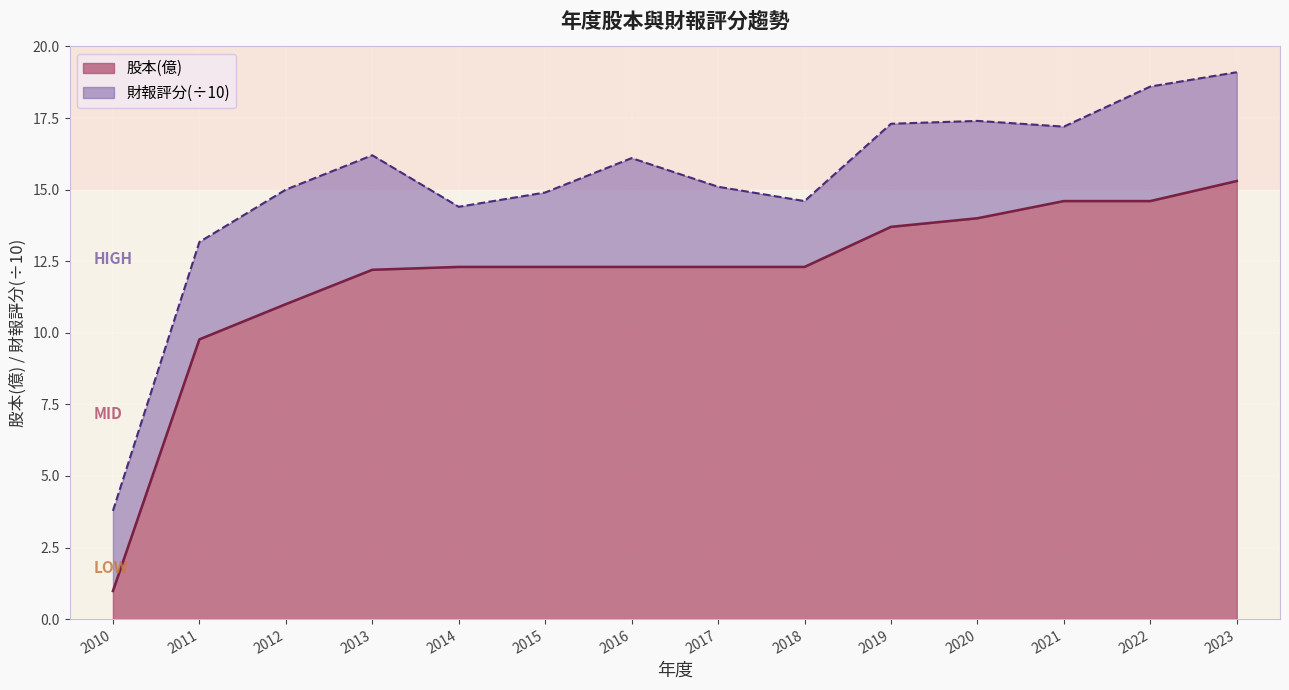

What is the maximum value shown in the chart?

15.3